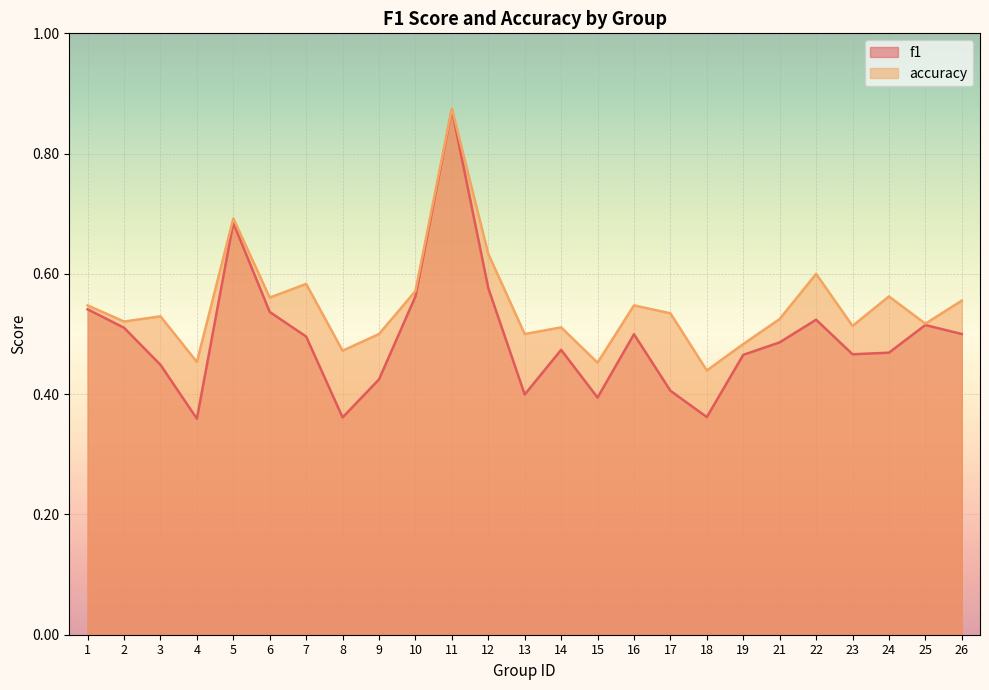

In f1, how many points are higher than both neighbors (excluding endpoints)?

6